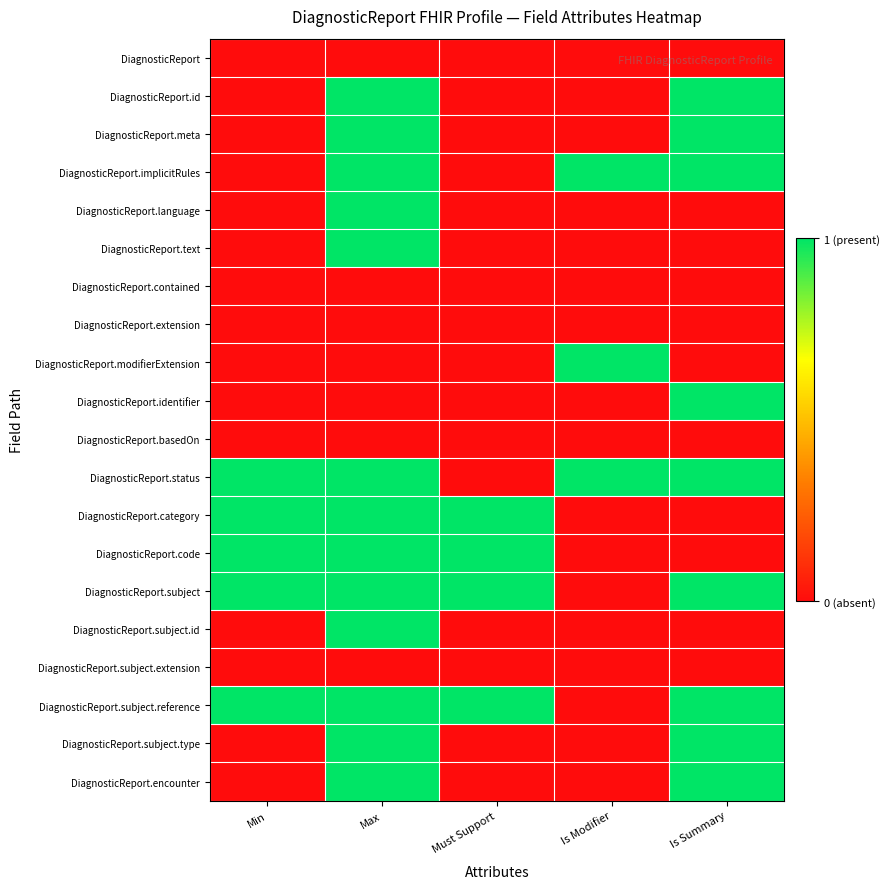

Reading left to right, what are all the values shown in this chart?

DiagnosticReport: Min=0	Max=0	Must Support=0	Is Modifier=0	Is Summary=0
DiagnosticReport.id: Min=0	Max=1	Must Support=0	Is Modifier=0	Is Summary=1
DiagnosticReport.meta: Min=0	Max=1	Must Support=0	Is Modifier=0	Is Summary=1
DiagnosticReport.implicitRules: Min=0	Max=1	Must Support=0	Is Modifier=1	Is Summary=1
DiagnosticReport.language: Min=0	Max=1	Must Support=0	Is Modifier=0	Is Summary=0
DiagnosticReport.text: Min=0	Max=1	Must Support=0	Is Modifier=0	Is Summary=0
DiagnosticReport.contained: Min=0	Max=0	Must Support=0	Is Modifier=0	Is Summary=0
DiagnosticReport.extension: Min=0	Max=0	Must Support=0	Is Modifier=0	Is Summary=0
DiagnosticReport.modifierExtension: Min=0	Max=0	Must Support=0	Is Modifier=1	Is Summary=0
DiagnosticReport.identifier: Min=0	Max=0	Must Support=0	Is Modifier=0	Is Summary=1
DiagnosticReport.basedOn: Min=0	Max=0	Must Support=0	Is Modifier=0	Is Summary=0
DiagnosticReport.status: Min=1	Max=1	Must Support=0	Is Modifier=1	Is Summary=1
DiagnosticReport.category: Min=1	Max=1	Must Support=1	Is Modifier=0	Is Summary=0
DiagnosticReport.code: Min=1	Max=1	Must Support=1	Is Modifier=0	Is Summary=0
DiagnosticReport.subject: Min=1	Max=1	Must Support=1	Is Modifier=0	Is Summary=1
DiagnosticReport.subject.id: Min=0	Max=1	Must Support=0	Is Modifier=0	Is Summary=0
DiagnosticReport.subject.extension: Min=0	Max=0	Must Support=0	Is Modifier=0	Is Summary=0
DiagnosticReport.subject.reference: Min=1	Max=1	Must Support=1	Is Modifier=0	Is Summary=1
DiagnosticReport.subject.type: Min=0	Max=1	Must Support=0	Is Modifier=0	Is Summary=1
DiagnosticReport.encounter: Min=0	Max=1	Must Support=0	Is Modifier=0	Is Summary=1